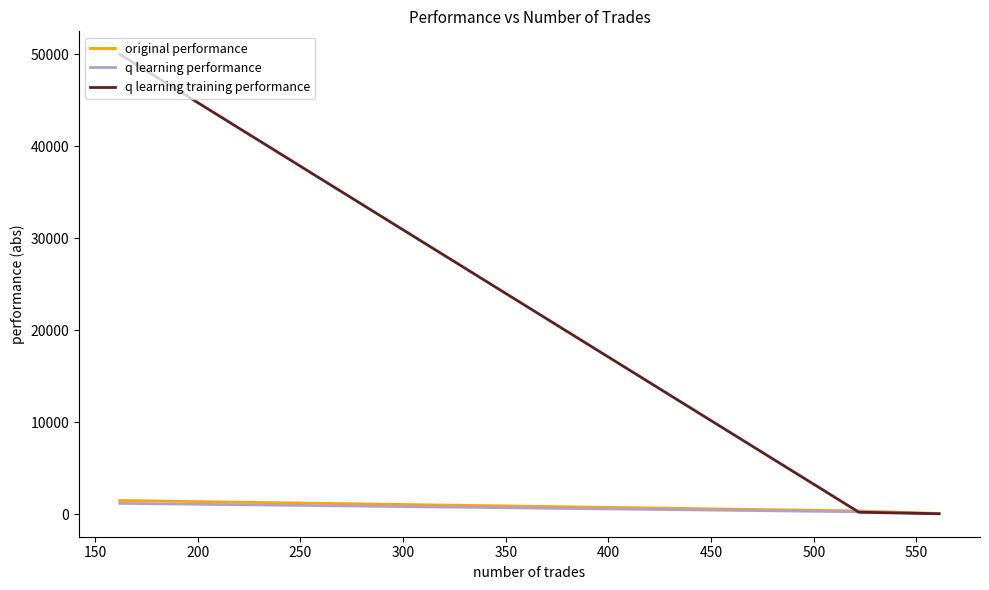

What is the maximum value for q learning performance?

1190.3